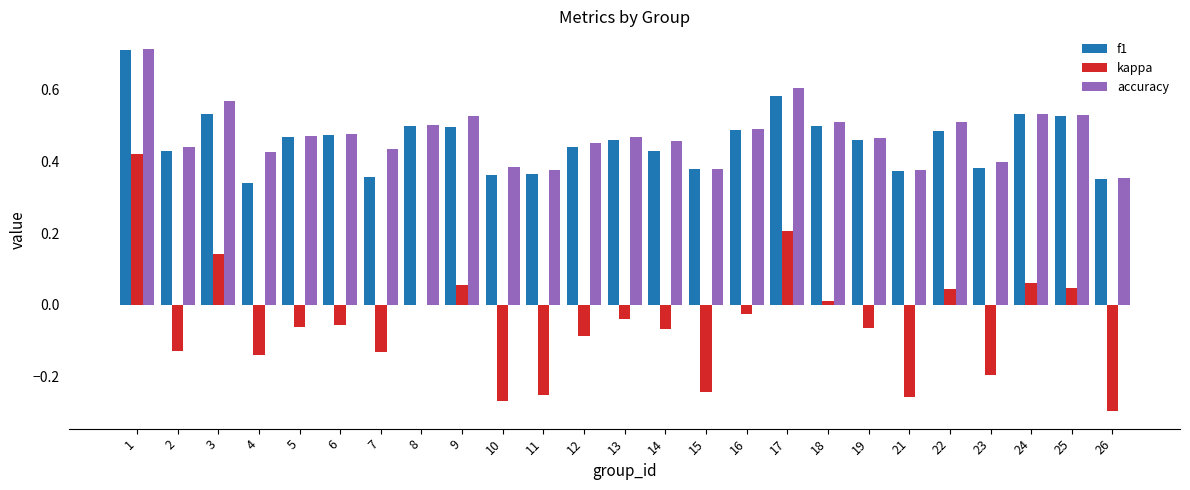

Between 7 and 15, which series saw the biggest shift?

kappa